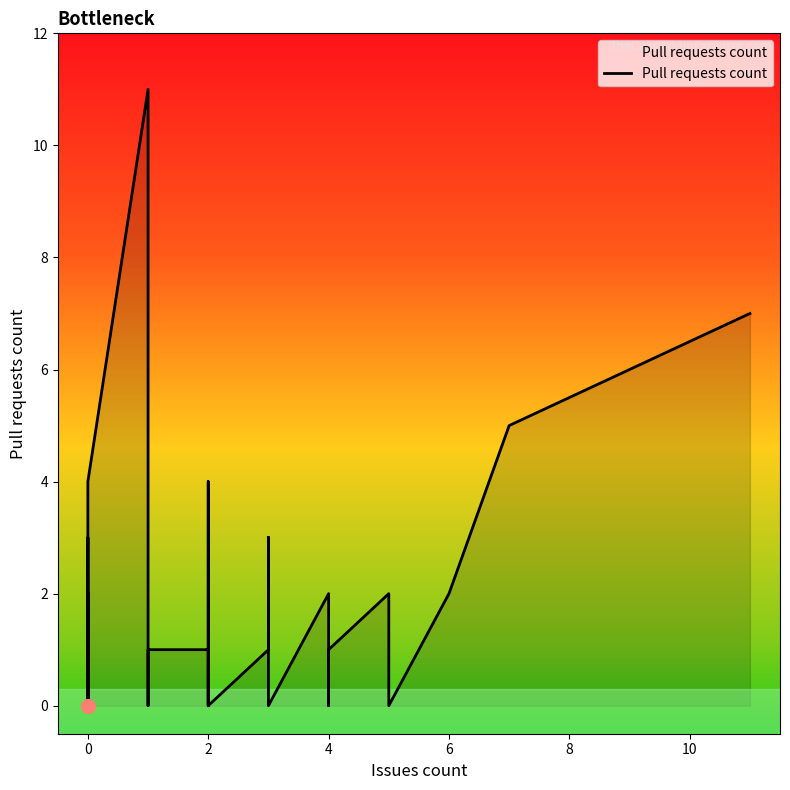

Does the chart have visible grid lines?

No